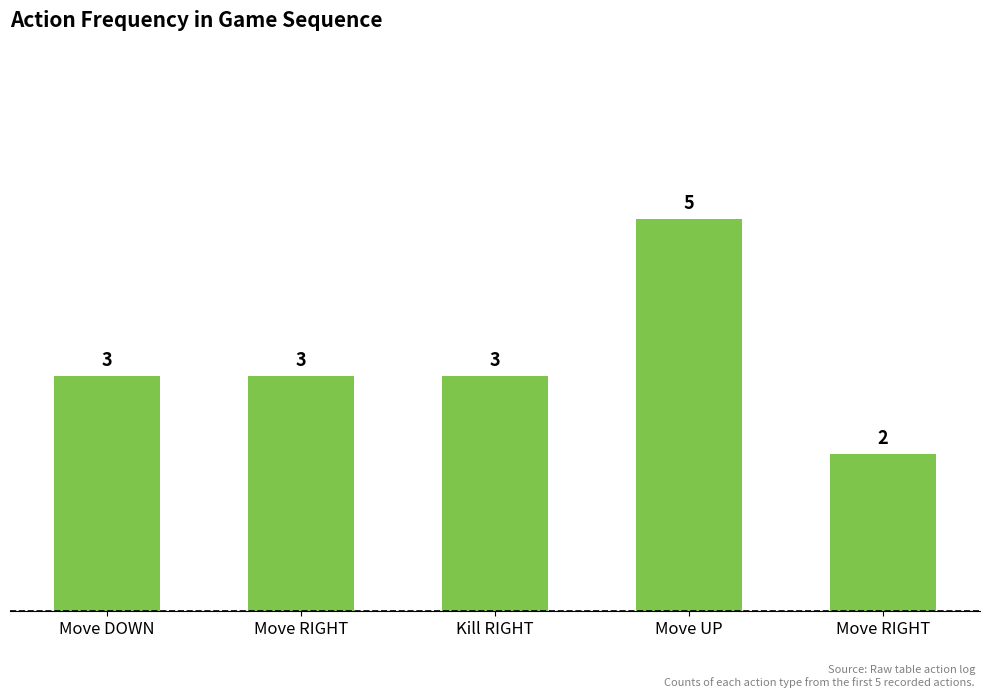

Count the values in the range 3 to 4.

3